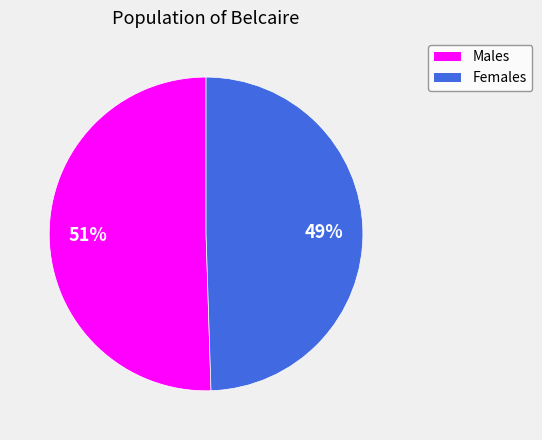

Is there a majority slice in this chart?

Yes